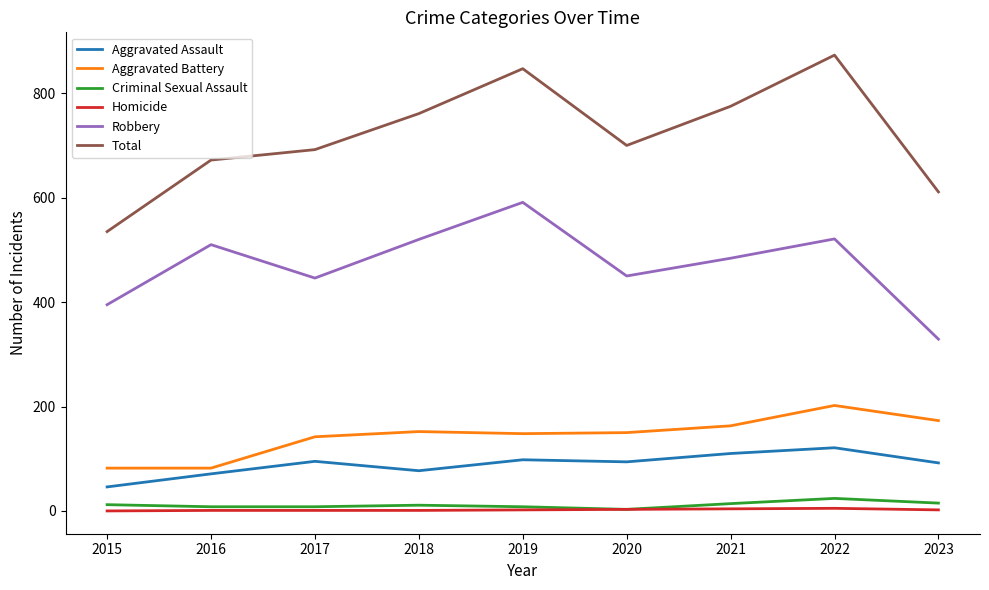

What is the maximum value for Aggravated Assault?

121